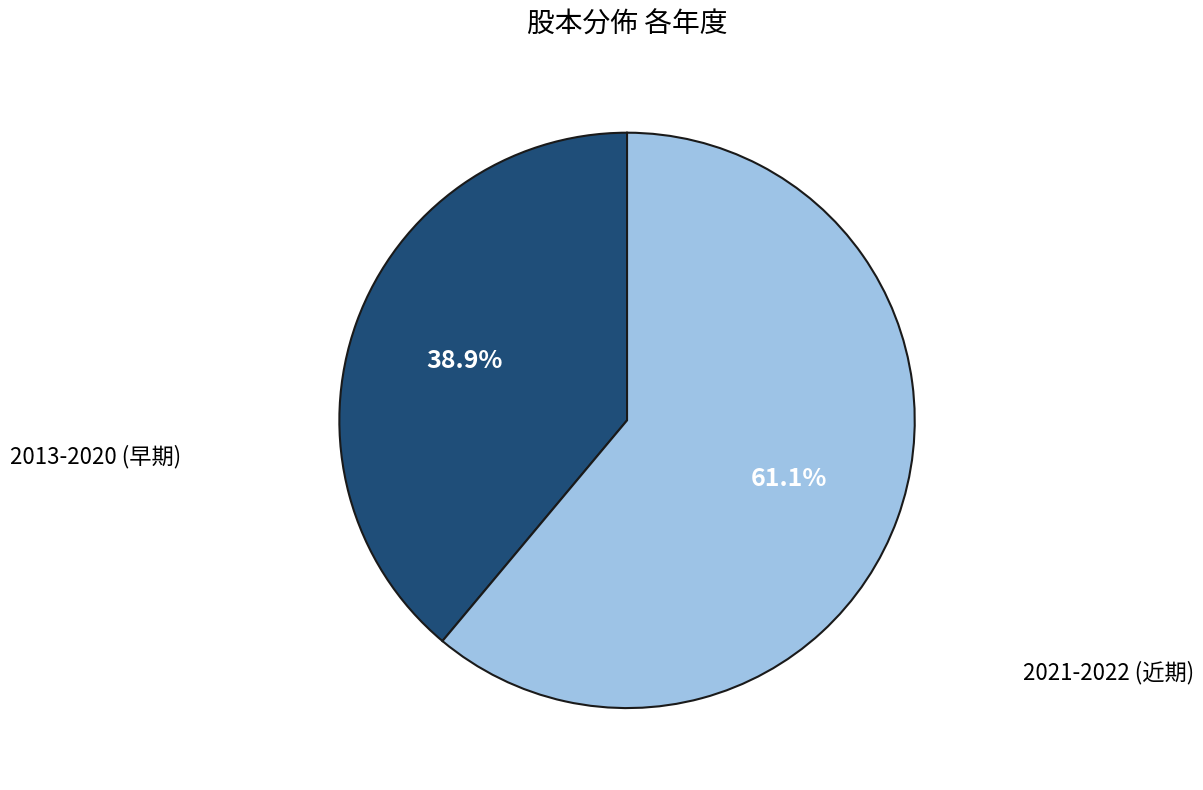

Does any single category account for the majority?

Yes